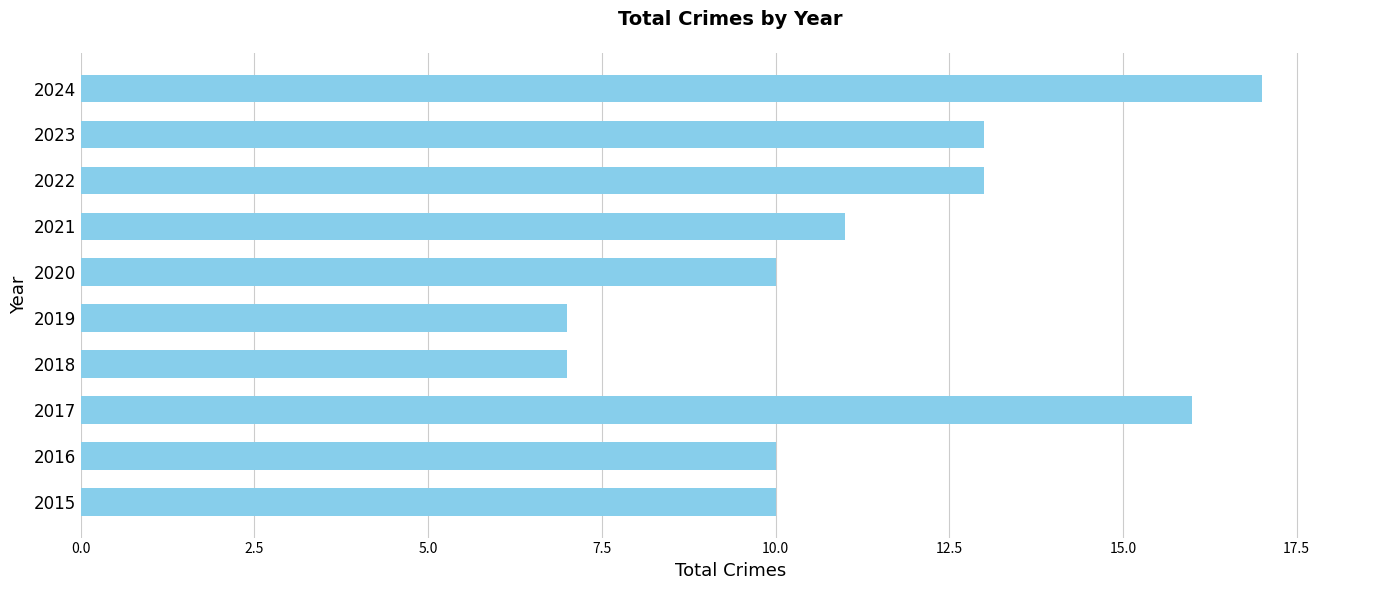

The value at 2020 is 10. True or false?

True